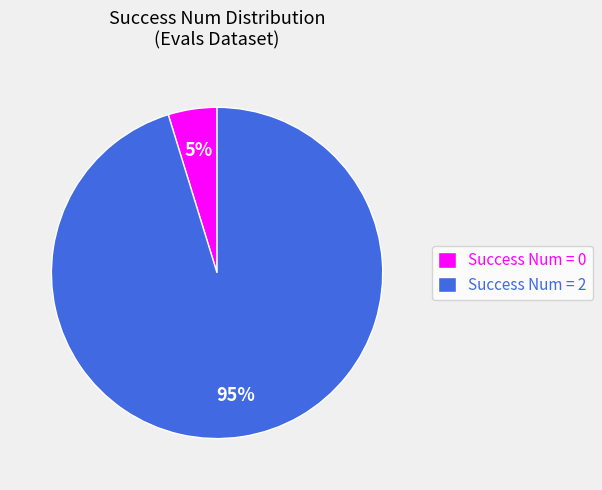

Is the sum of Success Num = 2 and Success Num = 0 greater than half?

Yes